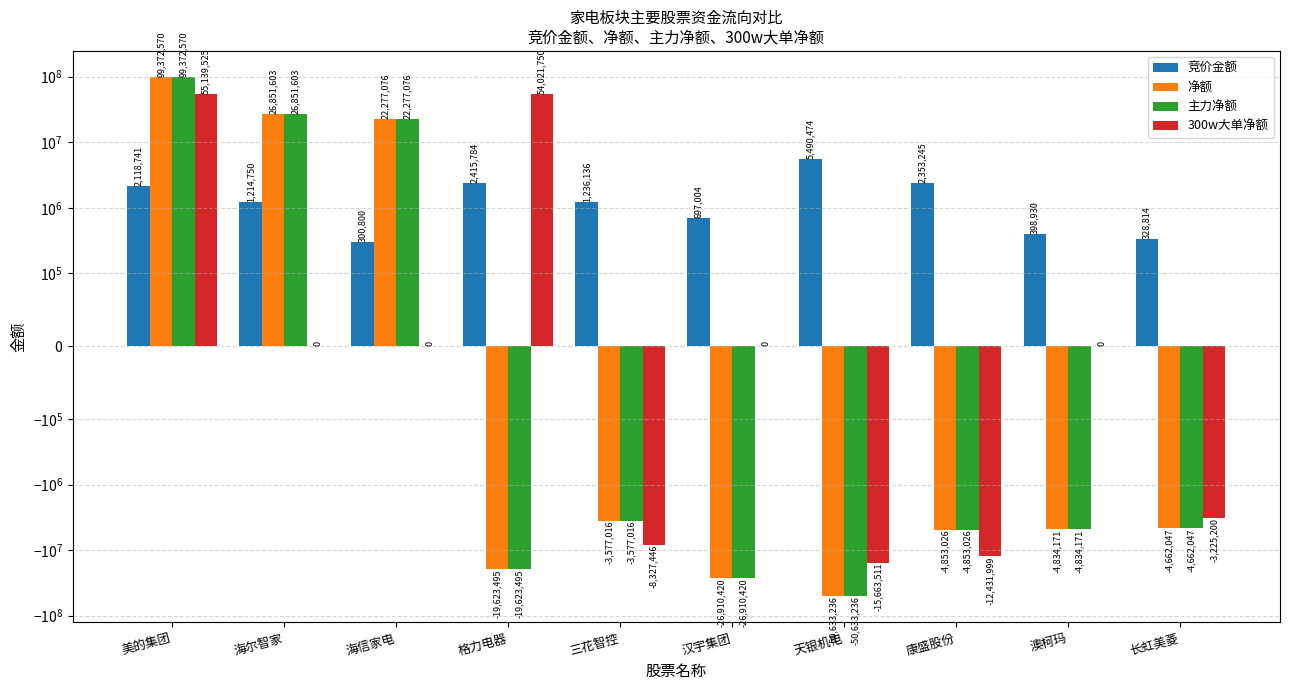

What is the label of the 10th bar from the right?

美的集团